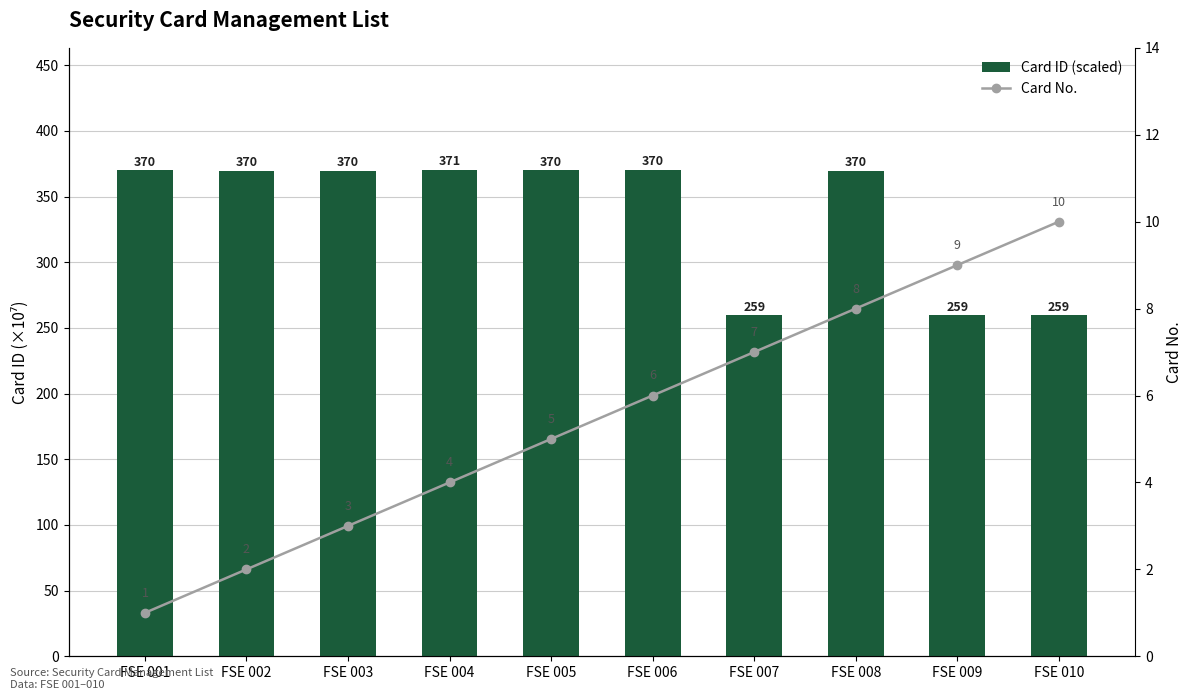

List the labels in order of Card ID (scaled) value, smallest first.

FSE 009, FSE 010, FSE 007, FSE 002, FSE 008, FSE 003, FSE 001, FSE 005, FSE 006, FSE 004